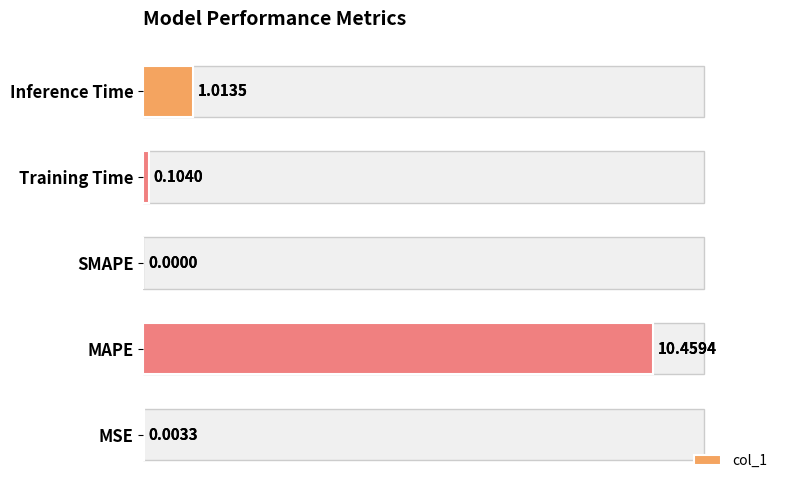

How many values exceed 0?

4